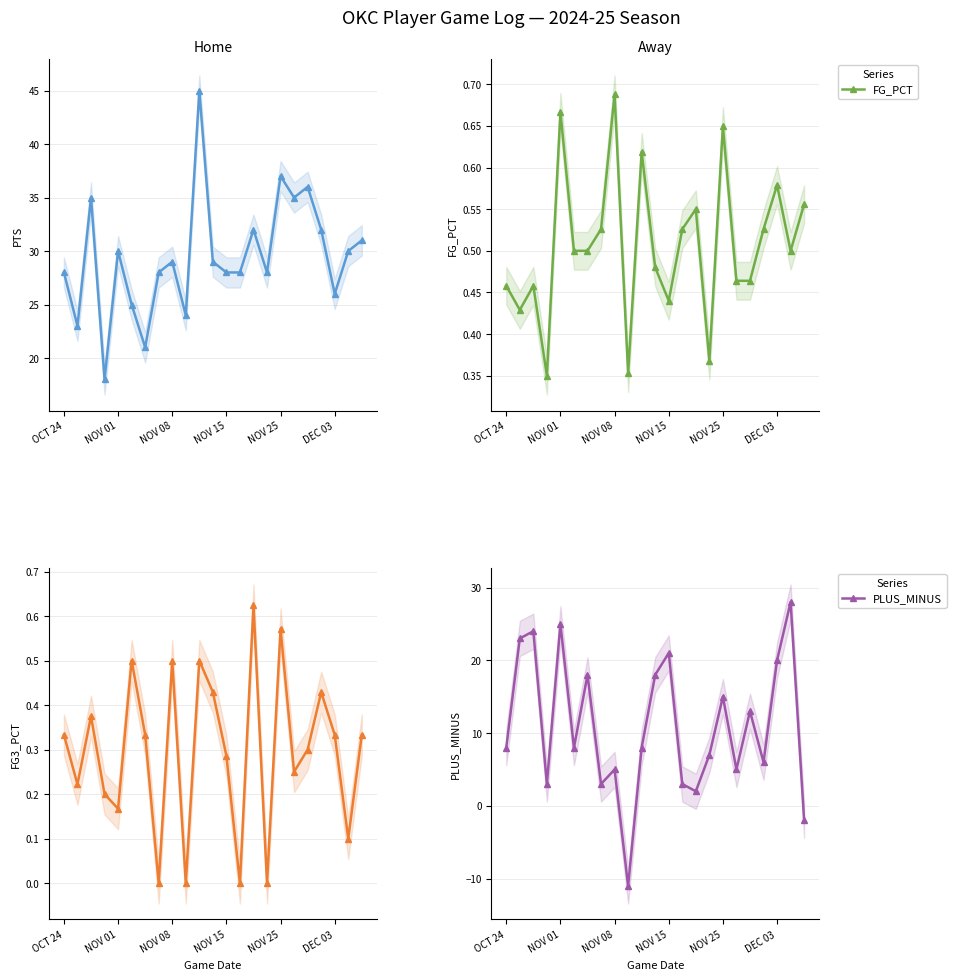

At which label does FG_PCT reach its peak?

NOV 08